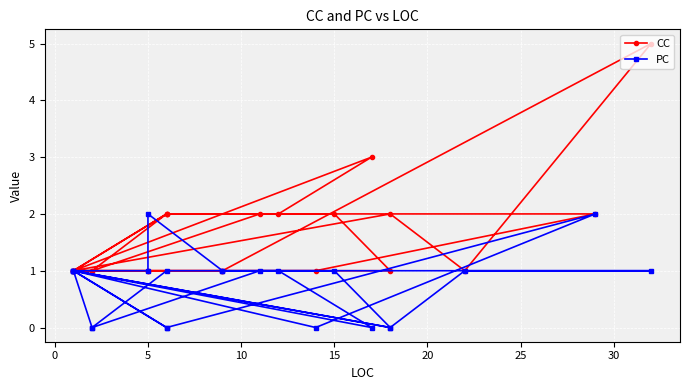

Is it true that CC equals 1 at 0?

True